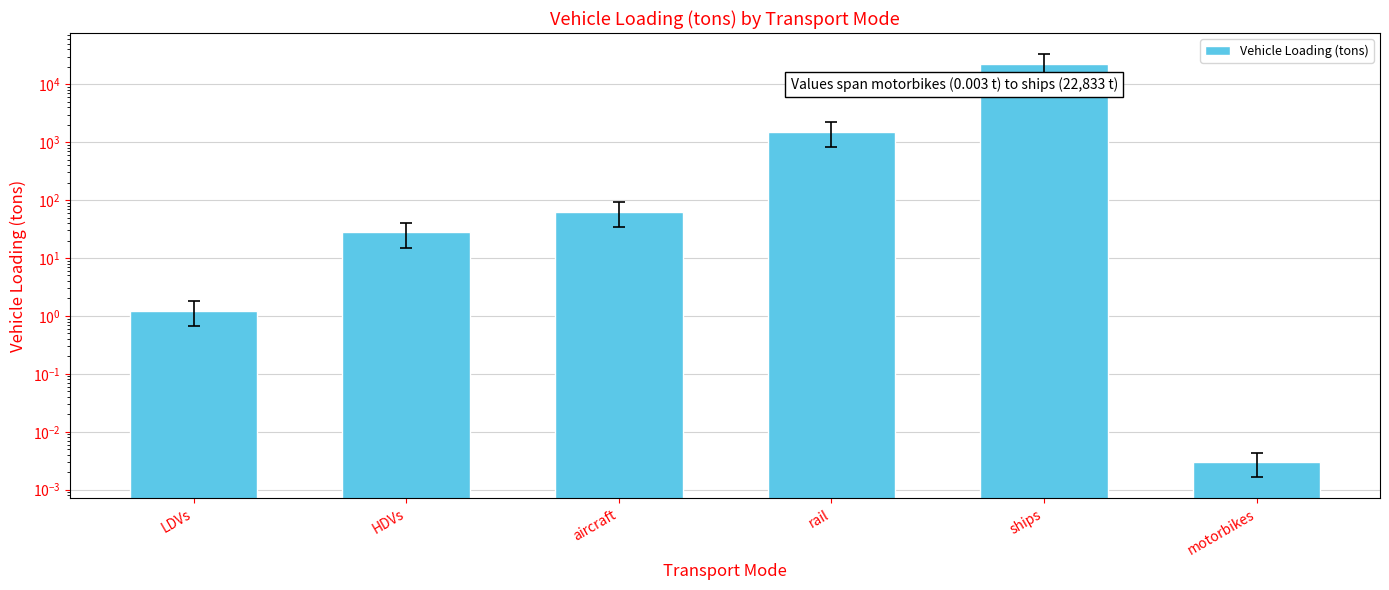

Count the number of data series in this chart.

1